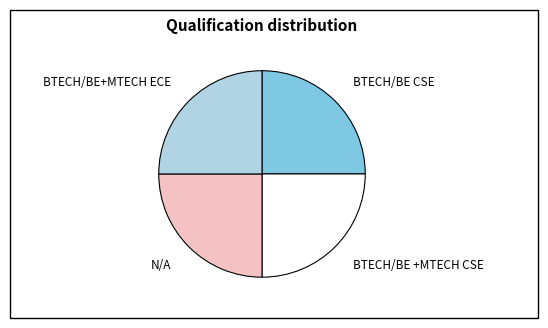

What is the ratio of the value at BTECH/BE +MTECH CSE to the value at BTECH/BE+MTECH ECE?

1.0